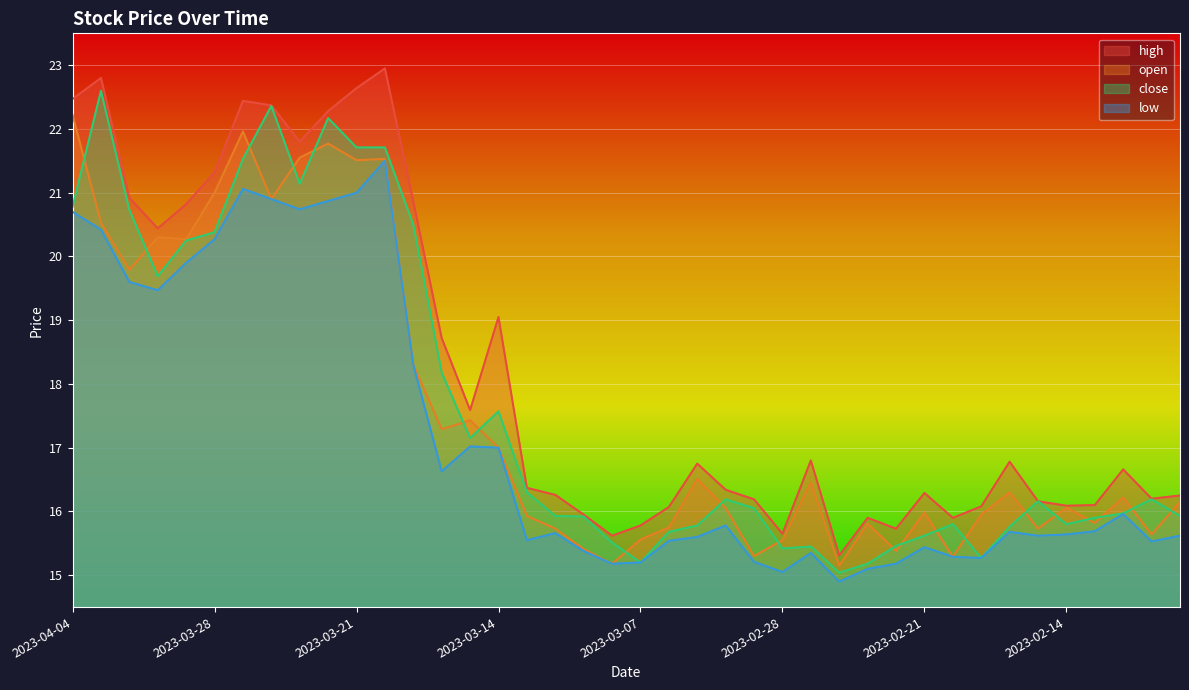

What is the spread (max minus min) of values at 2023-03-09?

0.6